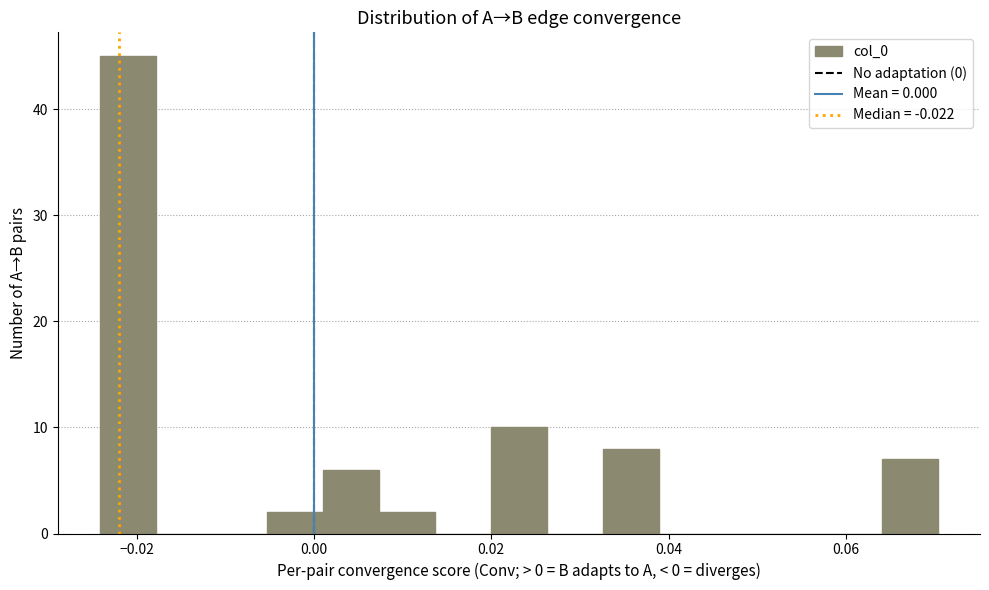

Around what value on the x-axis is the tallest bar? Give the approximate position of its centre, as read against the axis.

-0.022